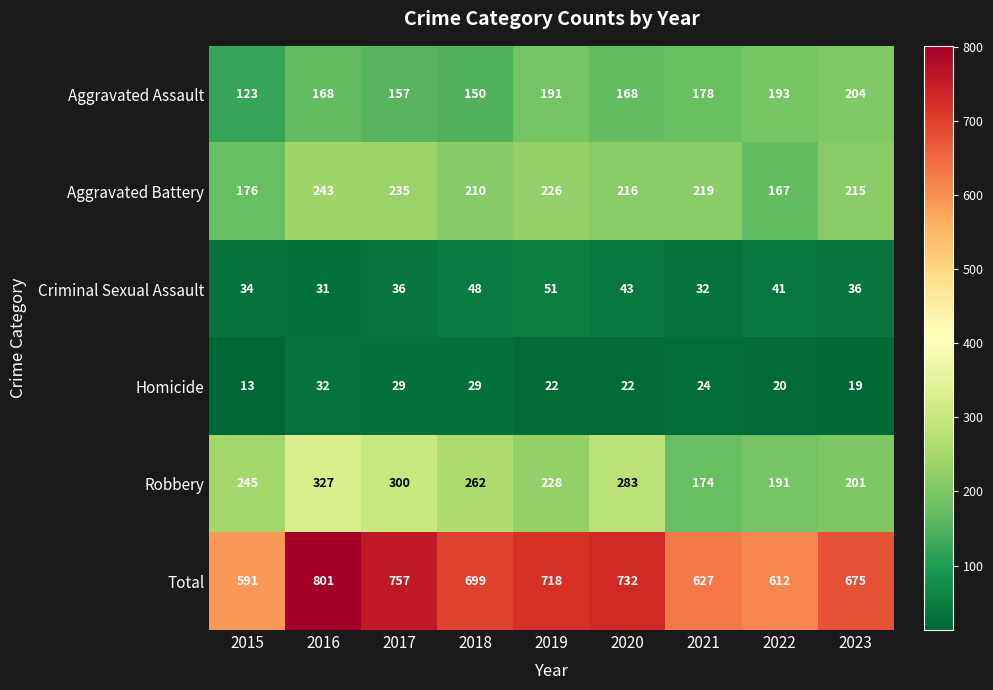

The Robbery series shows 354 at 2018. True or false?

False